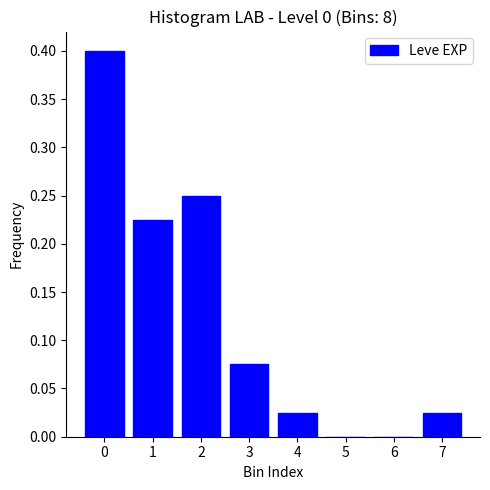

What is the change in value from 0 to 5?

-0.4